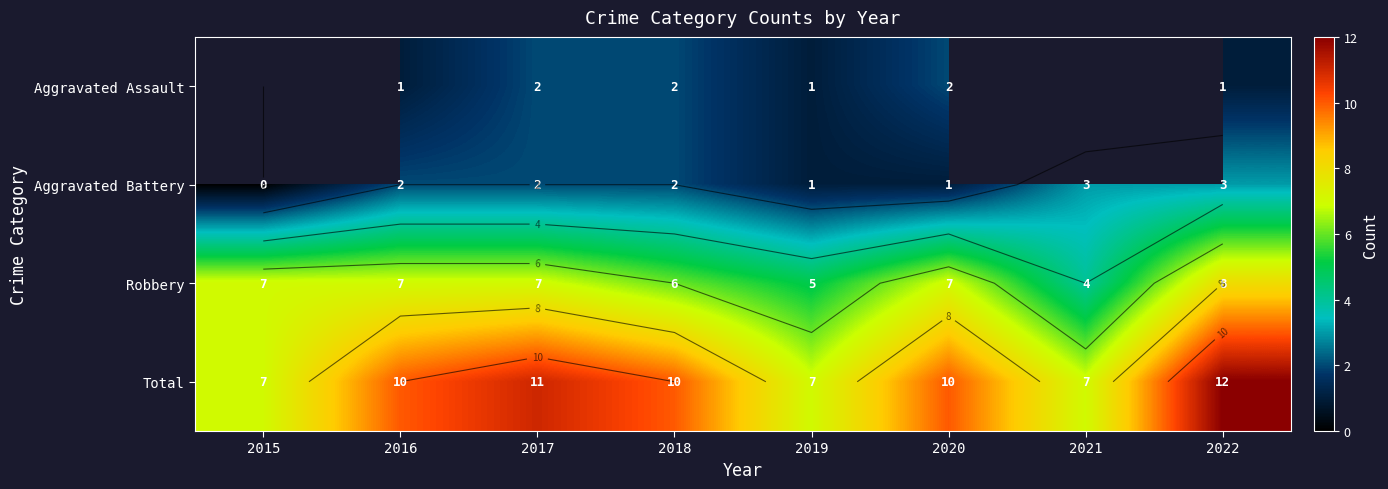

What is the spread (max minus min) of values at 2017?

9.0